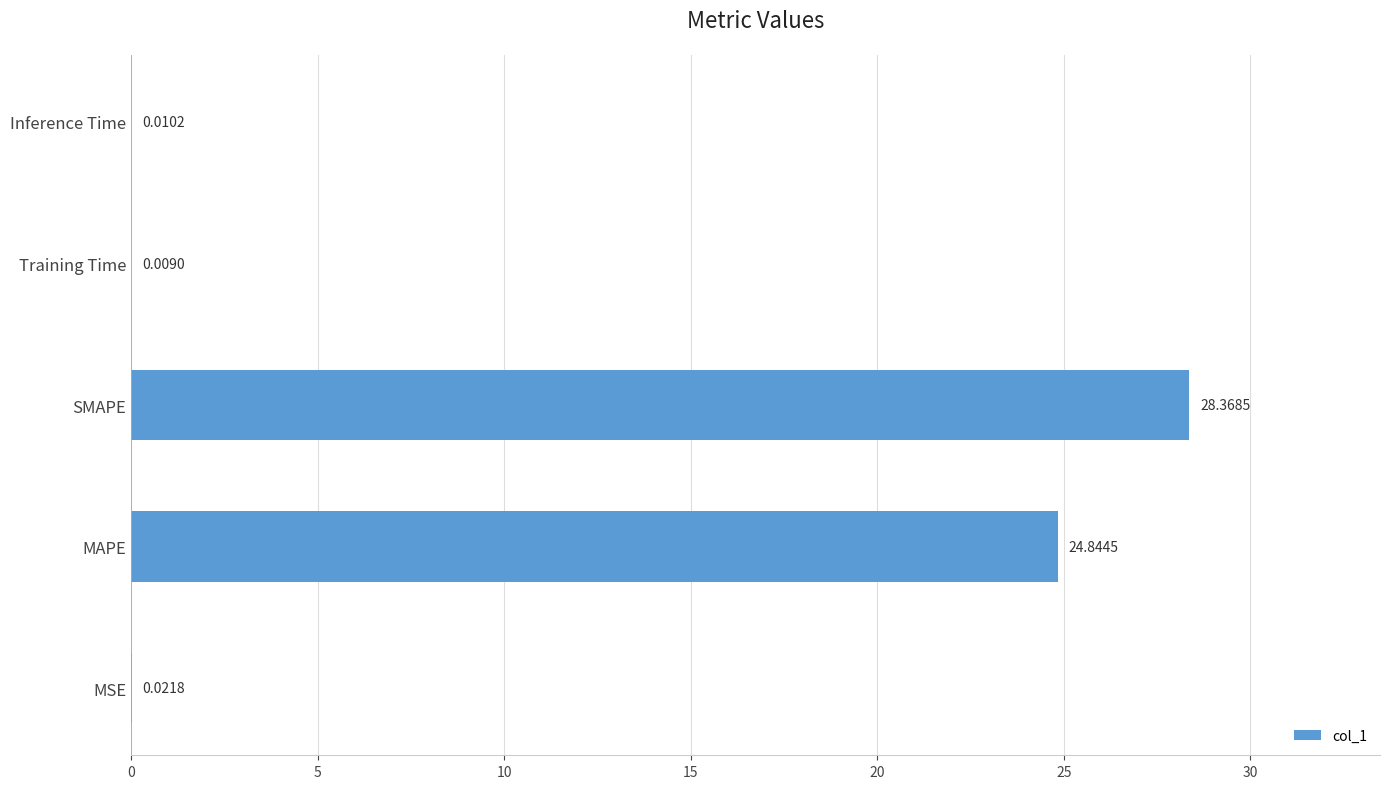

Between Inference Time and Training Time, which is larger?

Inference Time